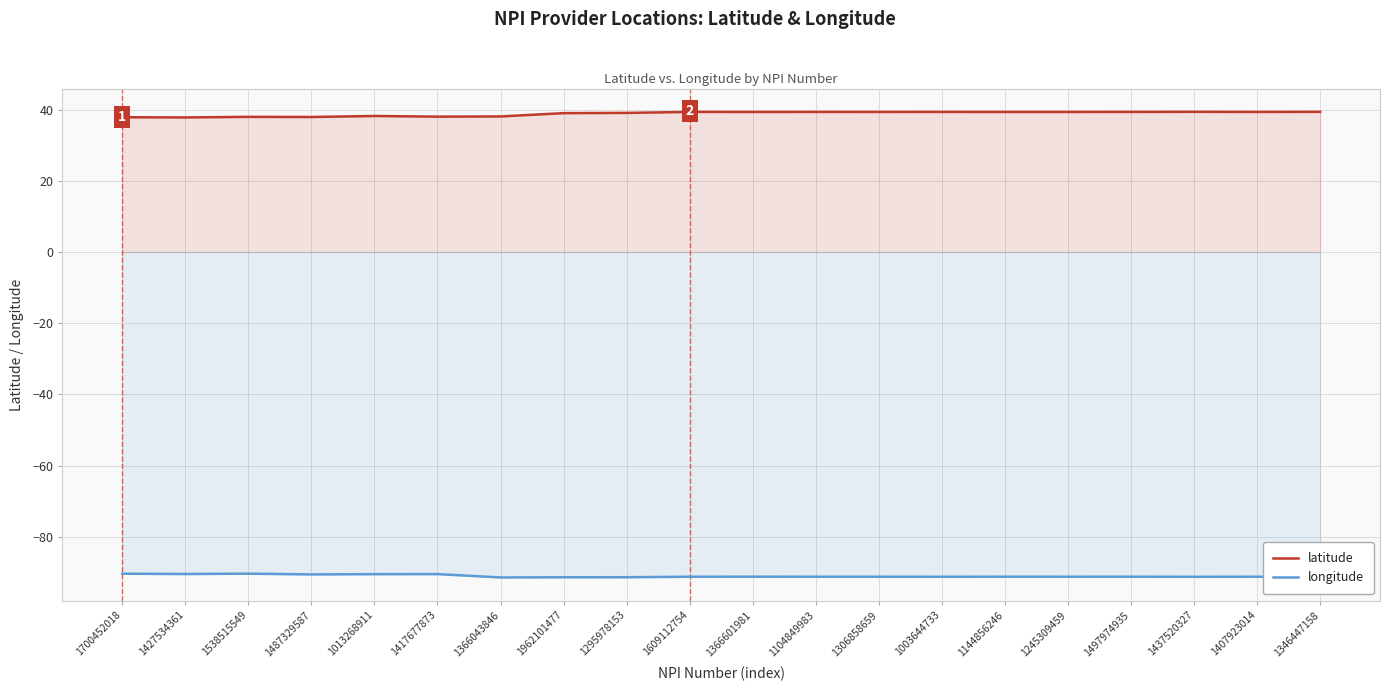

What are all the series names shown in the legend?

latitude, longitude